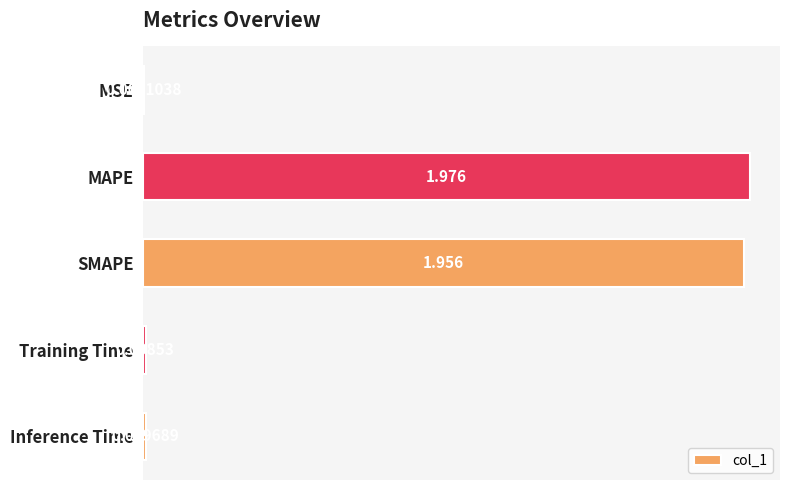

Count the number of categories in the chart.

5